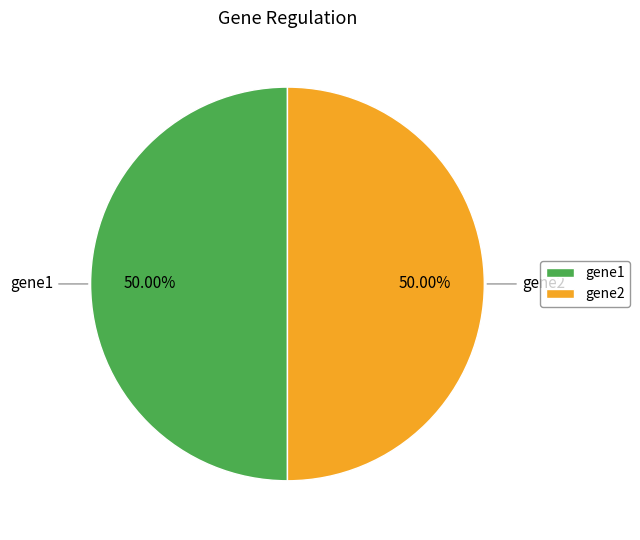

What is the ratio of the value at gene1 to the value at gene2?

1.0